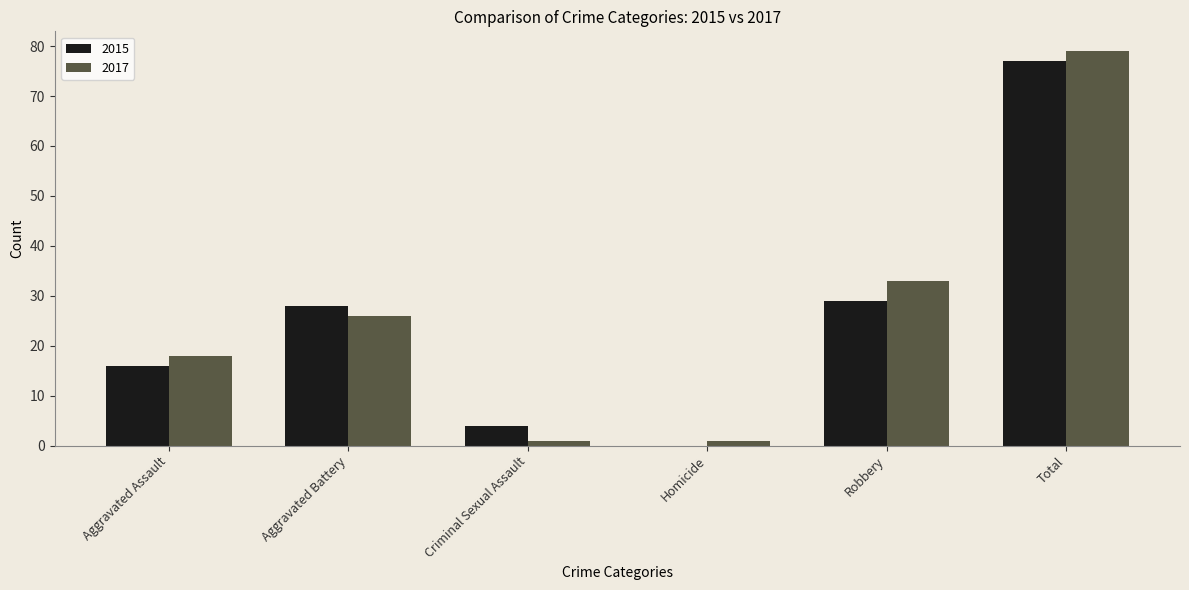

Does the chart contain stacked bars?

No